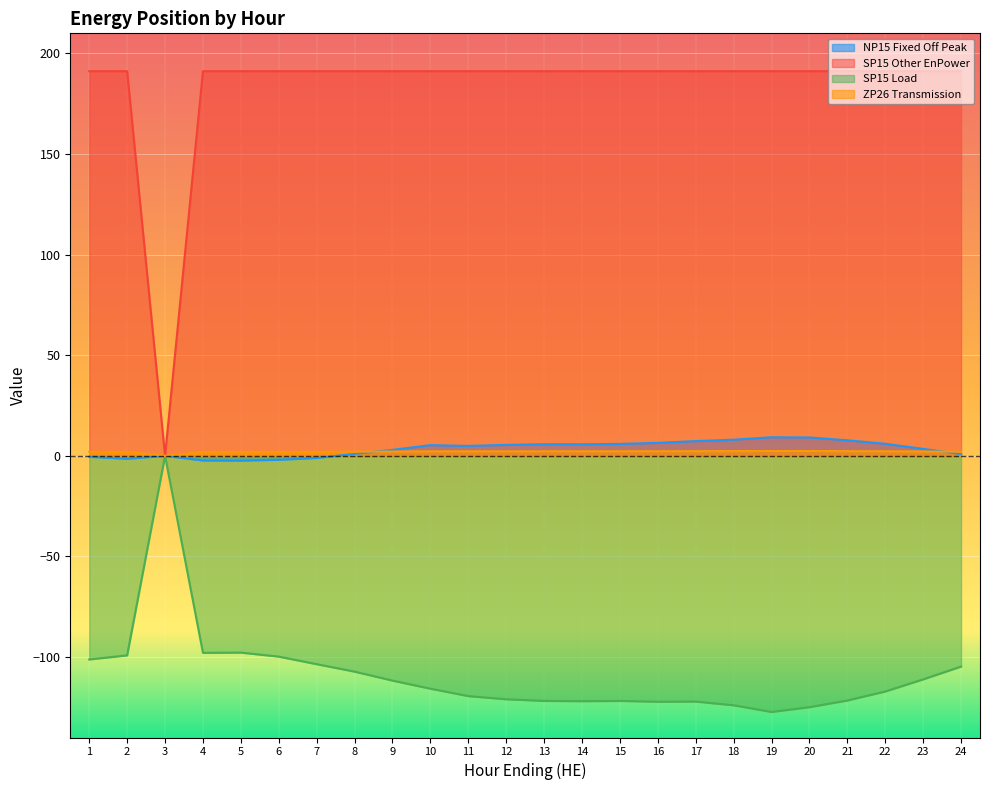

Reading left to right, transcribe all the data shown in this chart.

NP15 Fixed Off Peak: 1=-0.5	2=-1.4	3=0.0	4=-2.3	5=-2.4	6=-2.0	7=-1.1	8=1.0	9=3.0	10=5.3	11=4.9	12=5.4	13=5.8	14=5.8	15=5.9	16=6.5	17=7.3	18=8.0	19=9.2	20=9.1	21=7.7	22=6.0	23=3.5	24=0.9
SP15 Other EnPower: 1=191.2	2=191.2	3=0.0	4=191.2	5=191.2	6=191.2	7=191.2	8=191.2	9=191.2	10=191.2	11=191.2	12=191.2	13=191.2	14=191.2	15=191.2	16=191.2	17=191.2	18=191.2	19=191.2	20=191.2	21=191.2	22=191.2	23=191.2	24=191.2
SP15 Load: 1=-101.2	2=-99.2	3=0.0	4=-97.9	5=-97.8	6=-99.8	7=-103.6	8=-107.3	9=-111.7	10=-115.7	11=-119.4	12=-121.0	13=-121.8	14=-122.0	15=-121.8	16=-122.2	17=-122.1	18=-124.0	19=-127.3	20=-124.9	21=-121.6	22=-117.1	23=-111.1	24=-104.7
ZP26 Transmission: 1=2.0	2=2.0	3=0.0	4=1.9	5=1.9	6=1.9	7=2.0	8=2.1	9=2.1	10=2.2	11=2.2	12=2.2	13=2.3	14=2.3	15=2.3	16=2.3	17=2.3	18=2.4	19=2.4	20=2.4	21=2.3	22=2.3	23=2.2	24=2.1